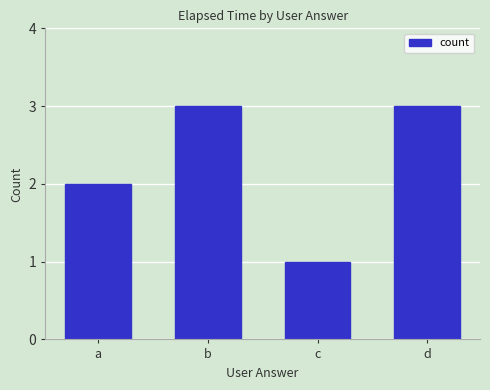

Reading left to right, what are all the values shown in this chart?

2	3	1	3